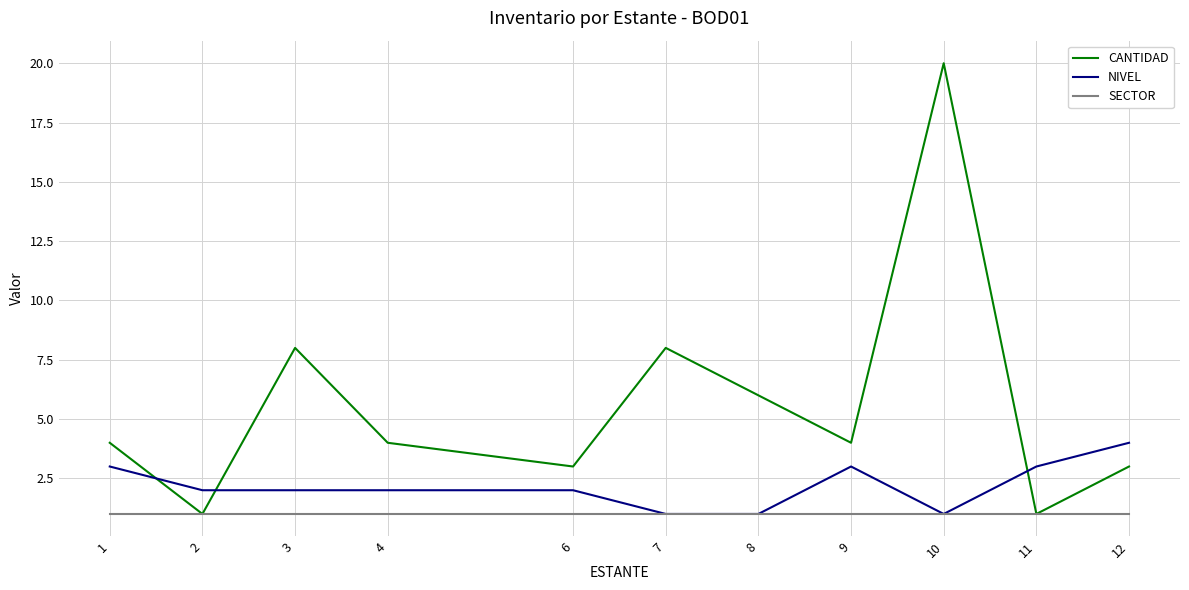

Is it true that NIVEL equals 1 at 8?

True